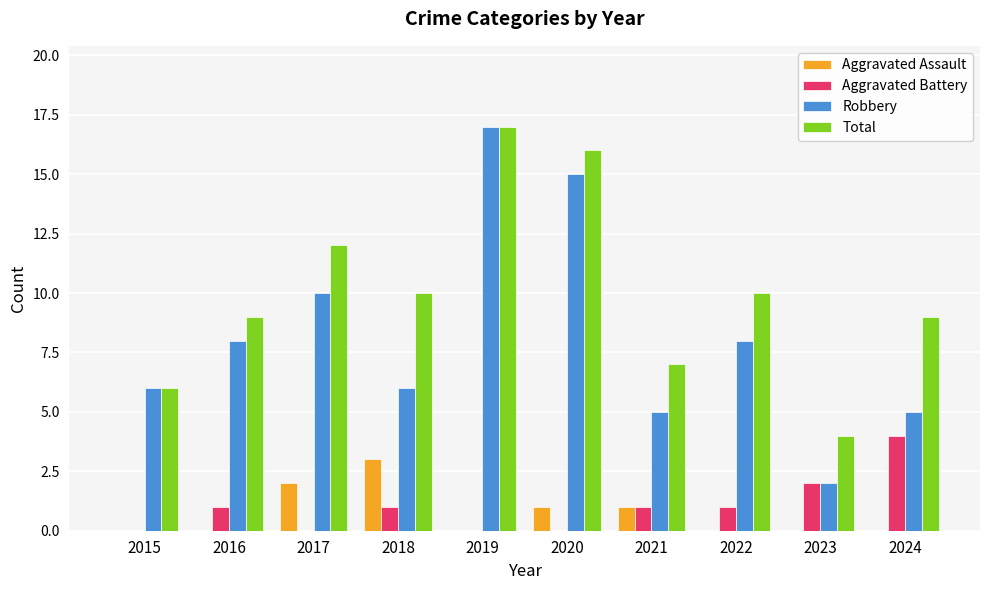

Reading left to right, extract all data points from this chart.

Aggravated Assault: 2015=0	2016=0	2017=2	2018=3	2019=0	2020=1	2021=1	2022=0	2023=0	2024=0
Aggravated Battery: 2015=0	2016=1	2017=0	2018=1	2019=0	2020=0	2021=1	2022=1	2023=2	2024=4
Robbery: 2015=6	2016=8	2017=10	2018=6	2019=17	2020=15	2021=5	2022=8	2023=2	2024=5
Total: 2015=6	2016=9	2017=12	2018=10	2019=17	2020=16	2021=7	2022=10	2023=4	2024=9